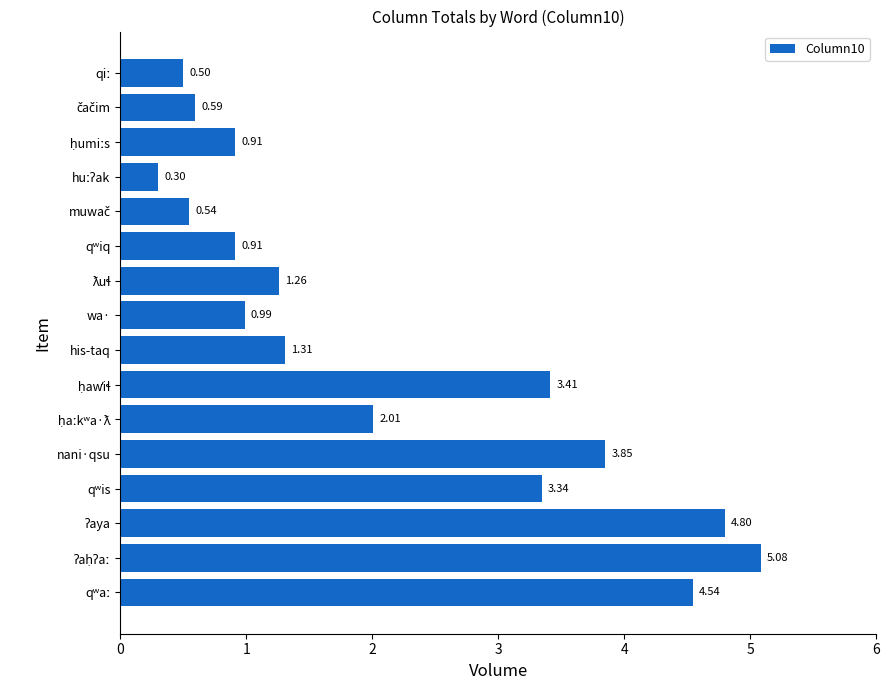

What is the difference between the maximum and minimum values?

4.8